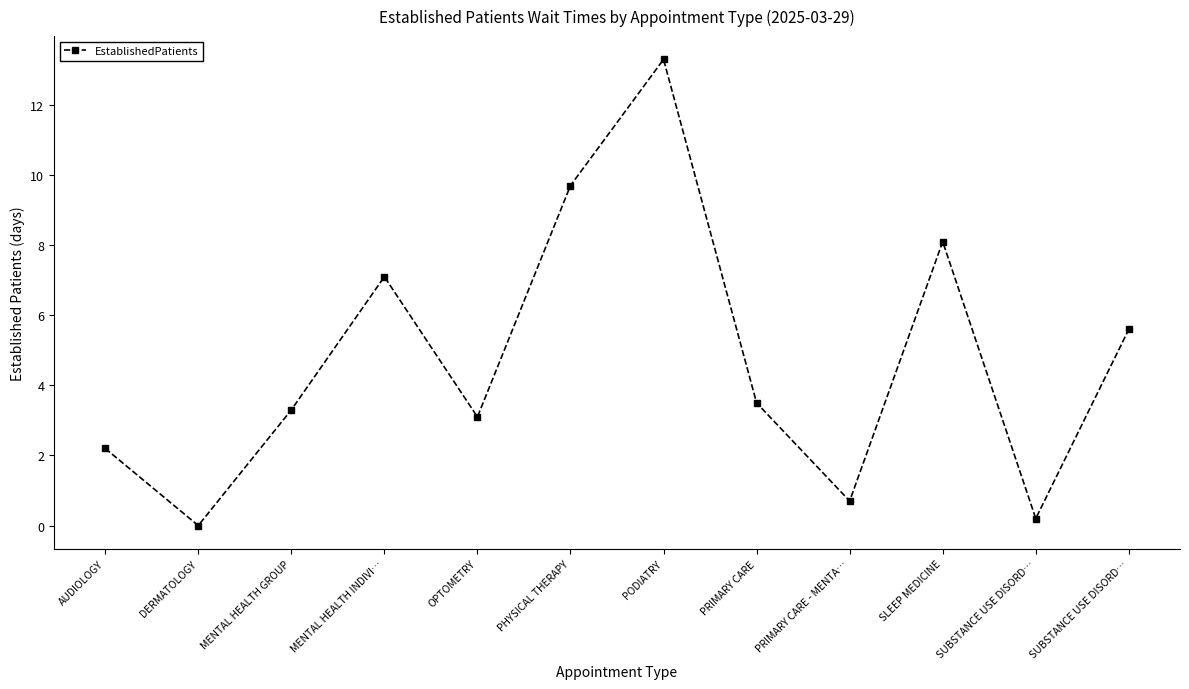

Reading left to right, extract all data points from this chart.

AUDIOLOGY=2.2	DERMATOLOGY=0.0	MENTAL HEALTH GROUP=3.3	MENTAL HEALTH INDIVI…=7.1	OPTOMETRY=3.1	PHYSICAL THERAPY=9.7	PODIATRY=13.3	PRIMARY CARE=3.5	PRIMARY CARE - MENTA…=0.7	SLEEP MEDICINE=8.1	SUBSTANCE USE DISORD…=0.2	SUBSTANCE USE DISORD…=5.6